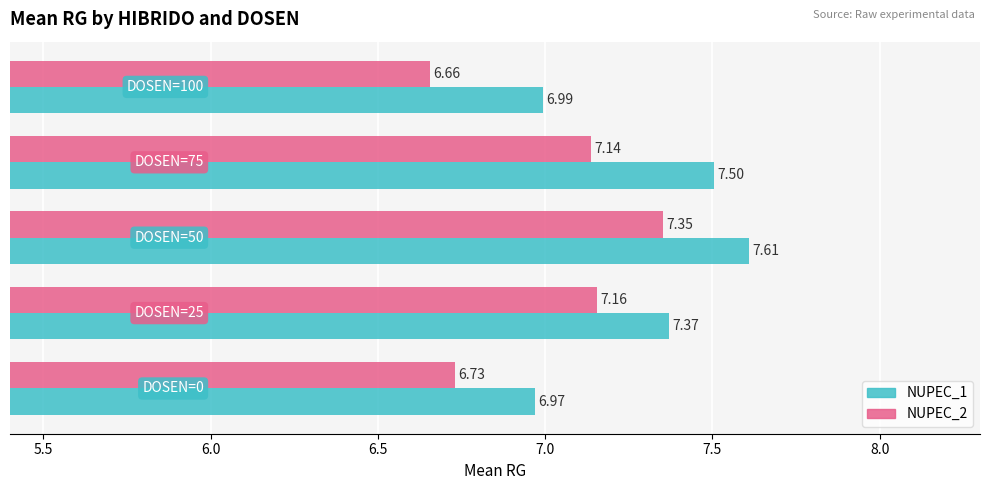

Which series has the widest spread of values?

NUPEC_2